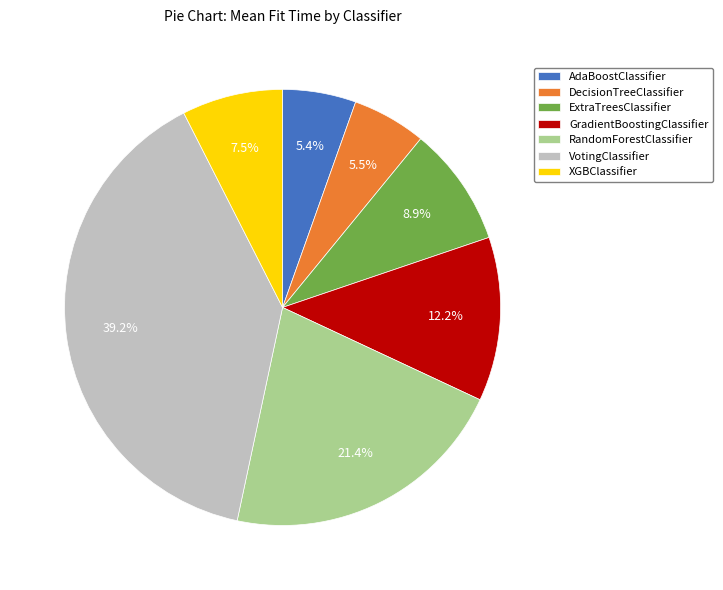

What is the total percentage of AdaBoostClassifier and GradientBoostingClassifier?

17.6%